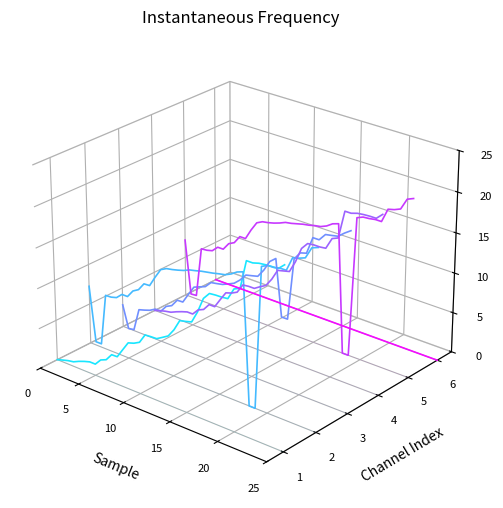

The value of Total 1a Dose at 27 is -0.0. True or false?

False